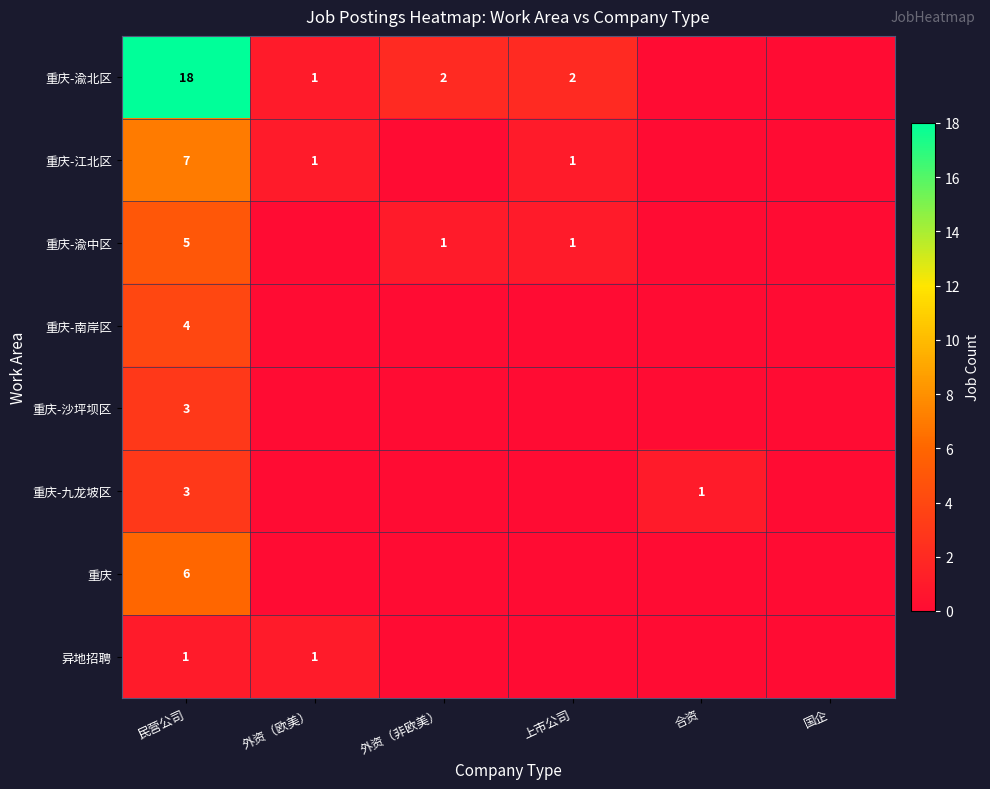

What is the total value across all series at 民营公司?

47